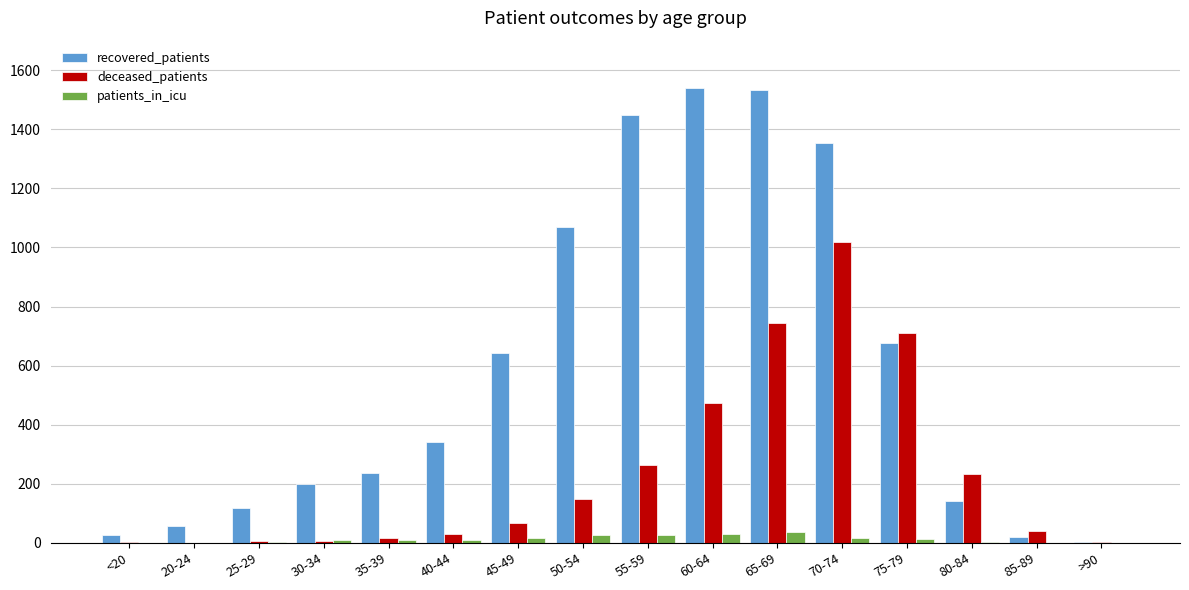

Which series has the largest range (max minus min)?

recovered_patients